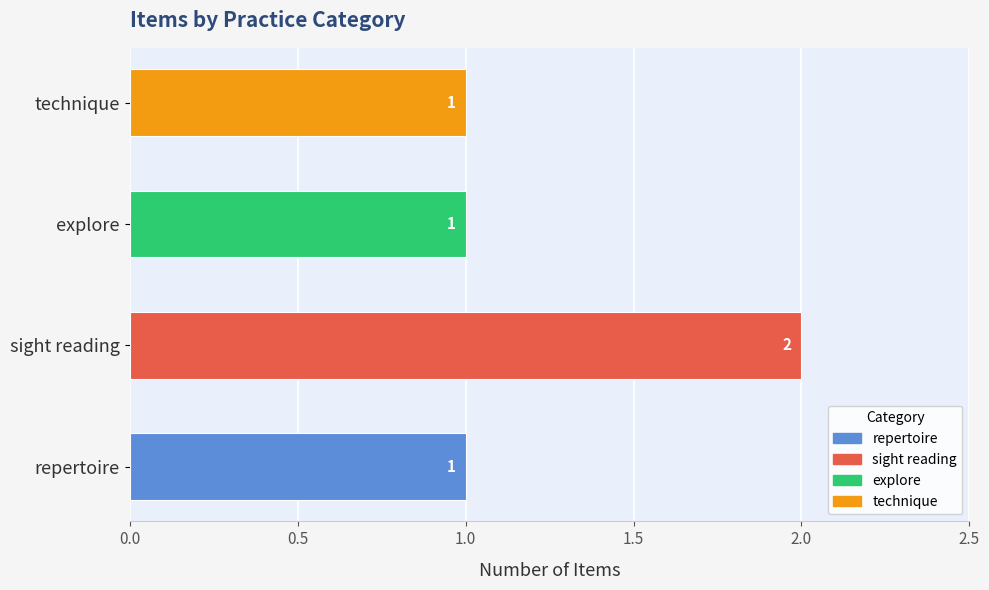

What is the sum of all values?

5